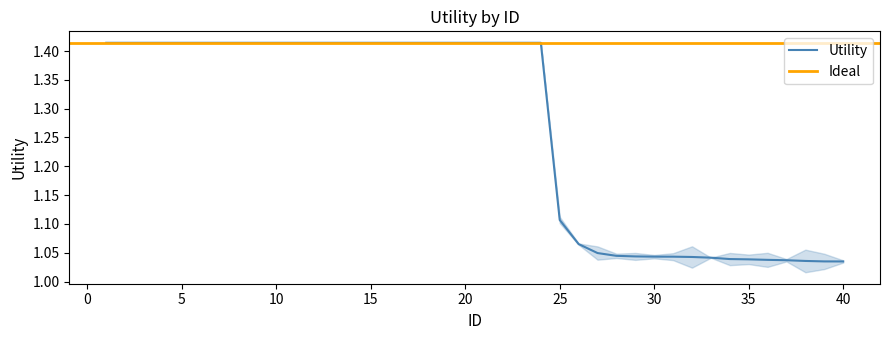

What is the change in value from 17 to 33?

-0.4